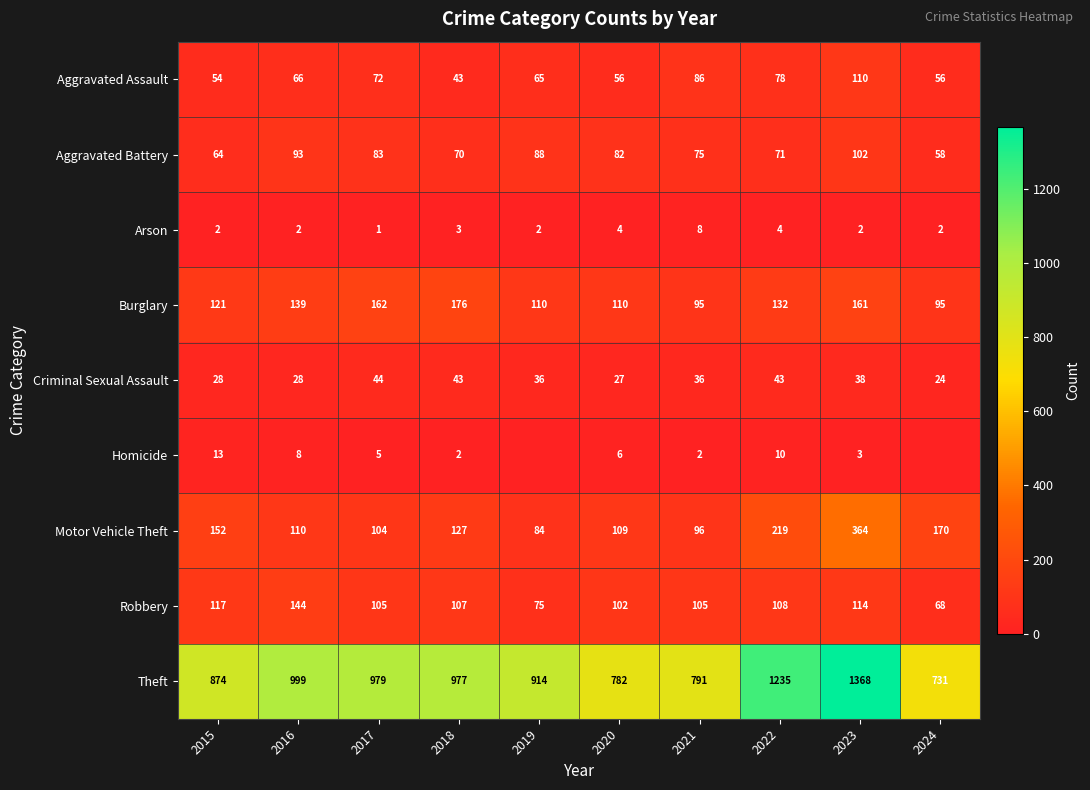

What is the difference between the maximum and minimum values in the Robbery series?

76